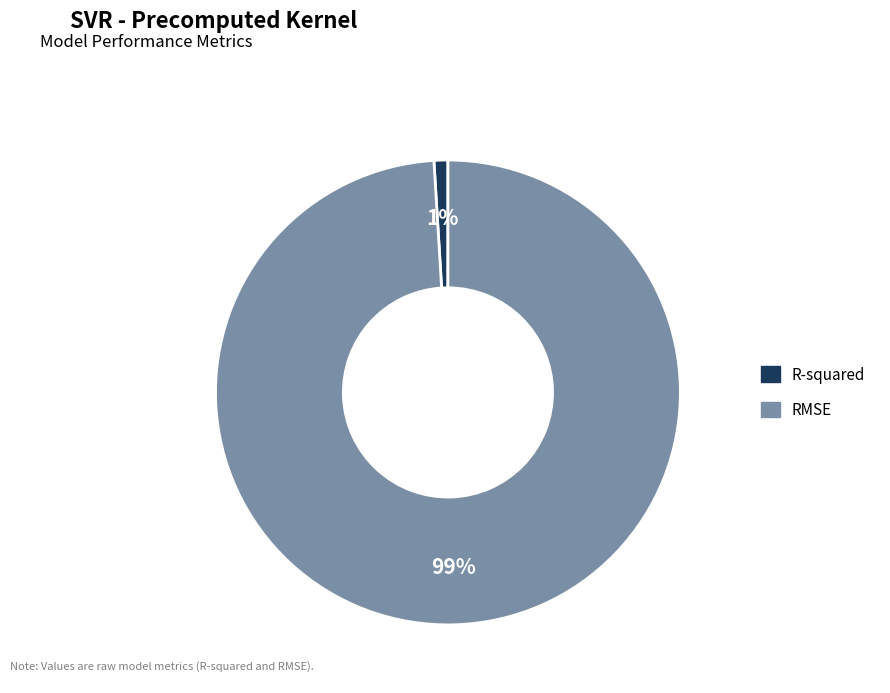

Which slice is the smallest?

R-squared